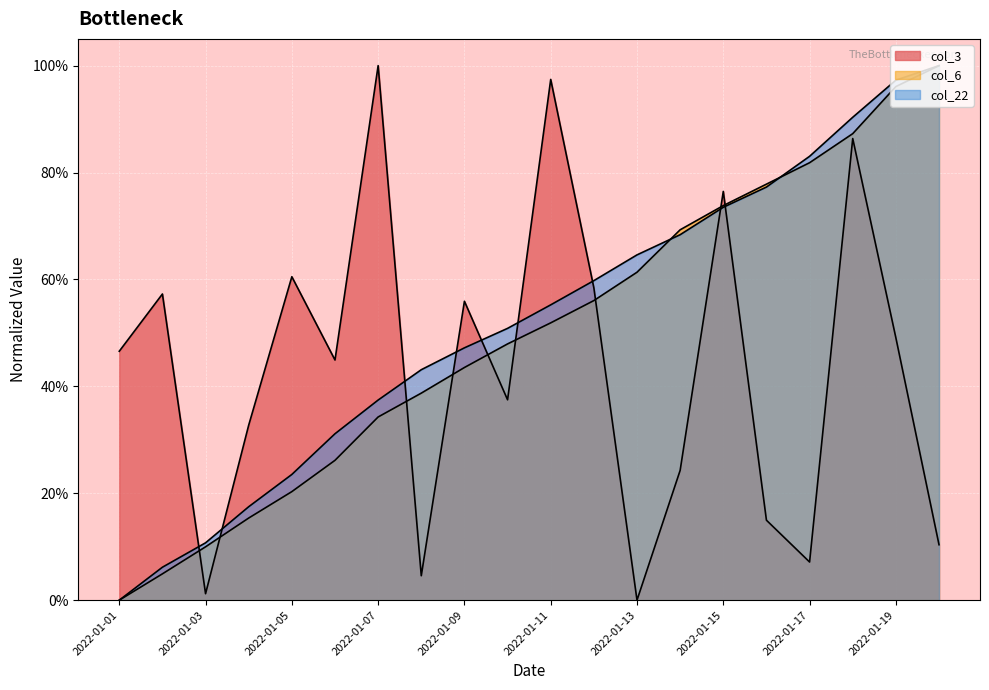

How many lines are shown in the chart?

3